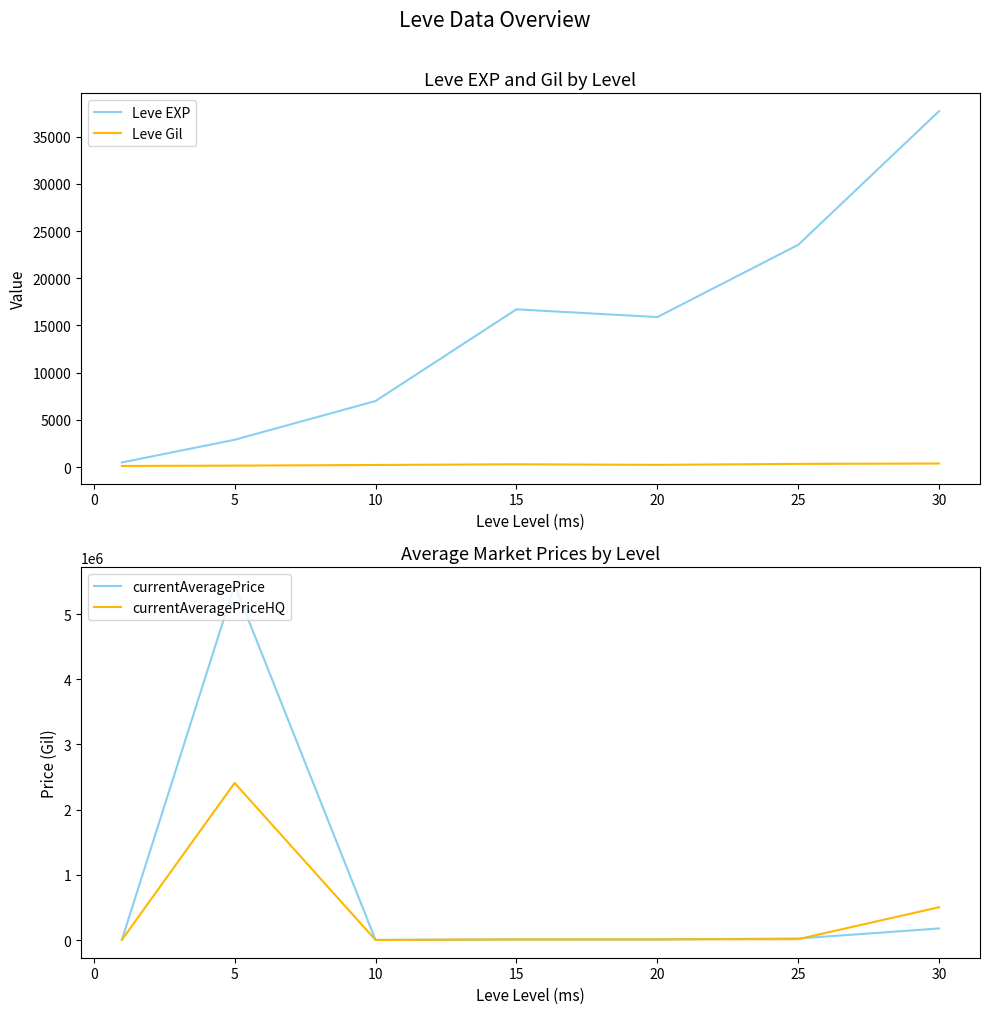

Reading right to left, what are all the values shown in this chart?

Leve EXP: 37715.0	23545.0	15890.0	16710.0	6995.0	2890.0	486.2
Leve Gil: 375.2	335.2	232.0	292.5	218.5	151.4	113.2
currentAveragePrice: 179266.8	25195.2	11115.8	10648.1	3358.1	5444041.4	7065.0
currentAveragePriceHQ: 505171.8	15675.8	11429.1	11331.5	2724.8	2410344.6	4822.8